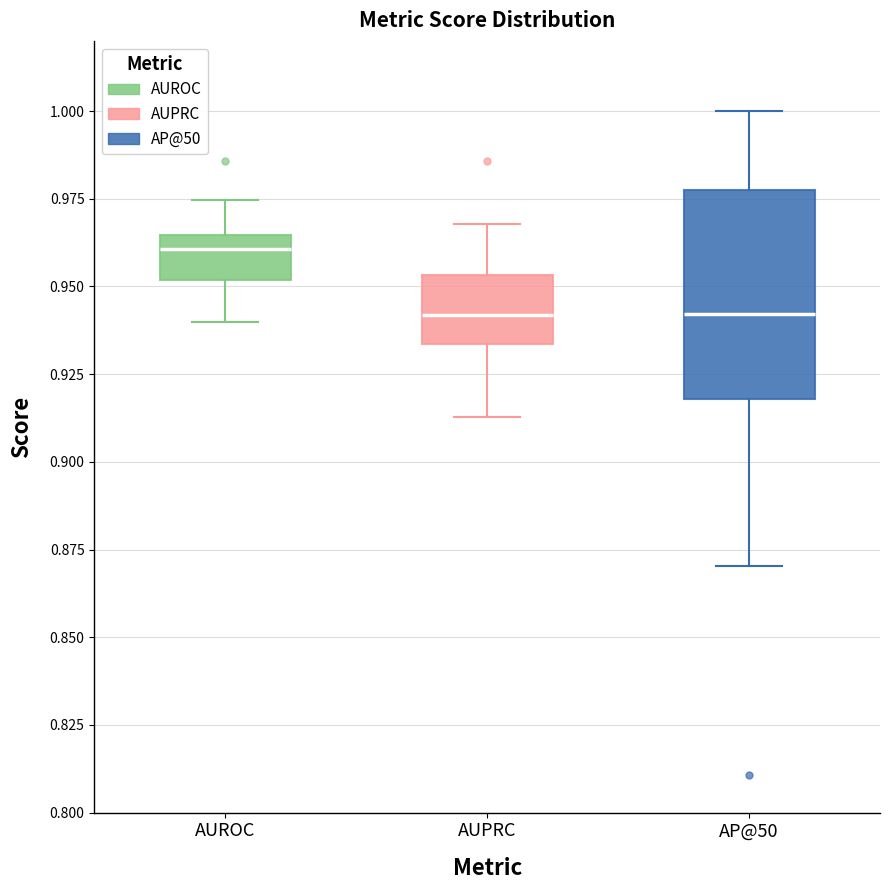

Which box has the highest median line?

AUROC